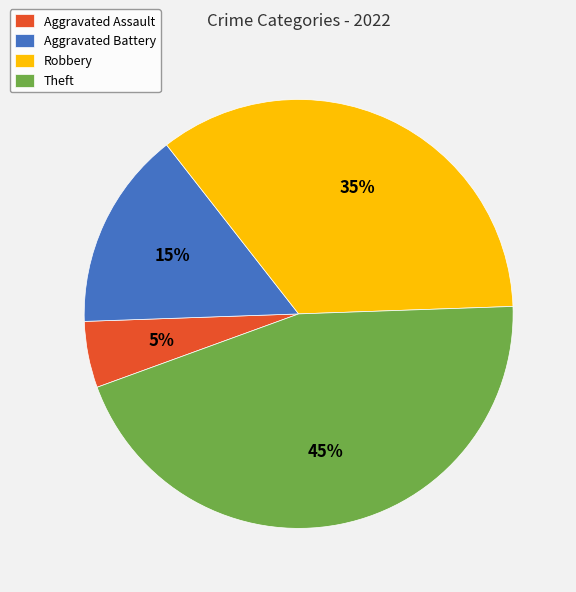

Does Aggravated Battery represent more than half of the total?

No